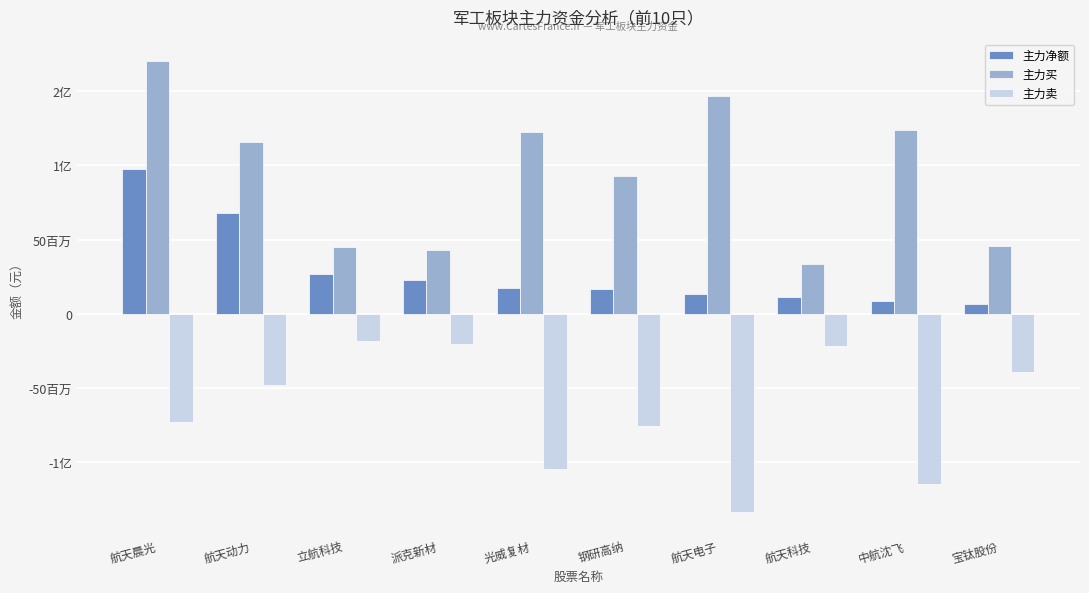

Does the chart contain any negative values?

Yes